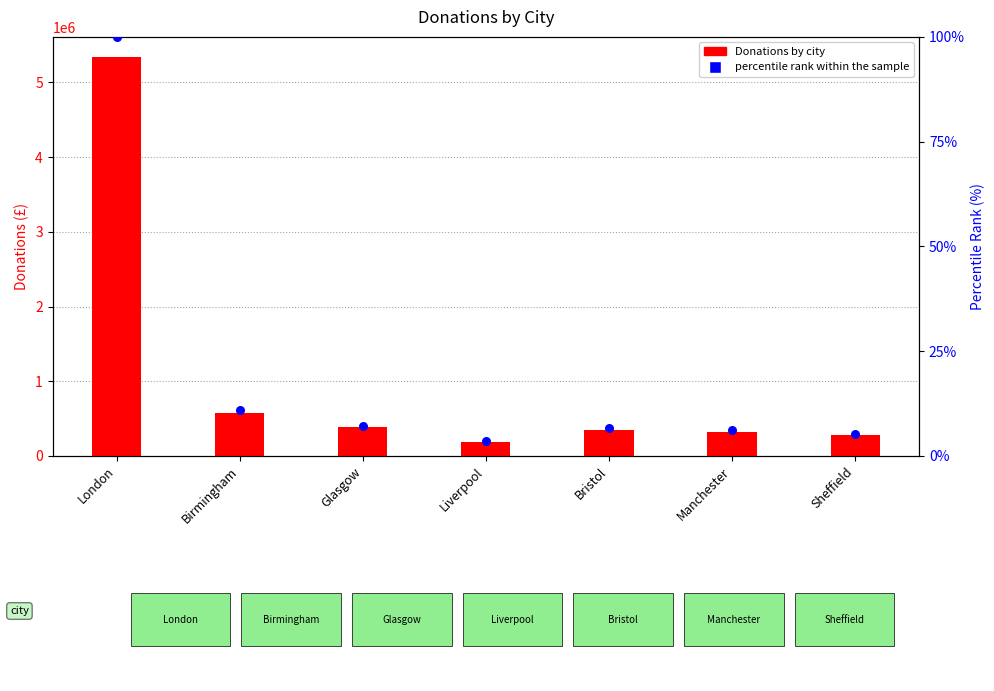

Which series has the largest Y range (max minus min)?

Donations by city